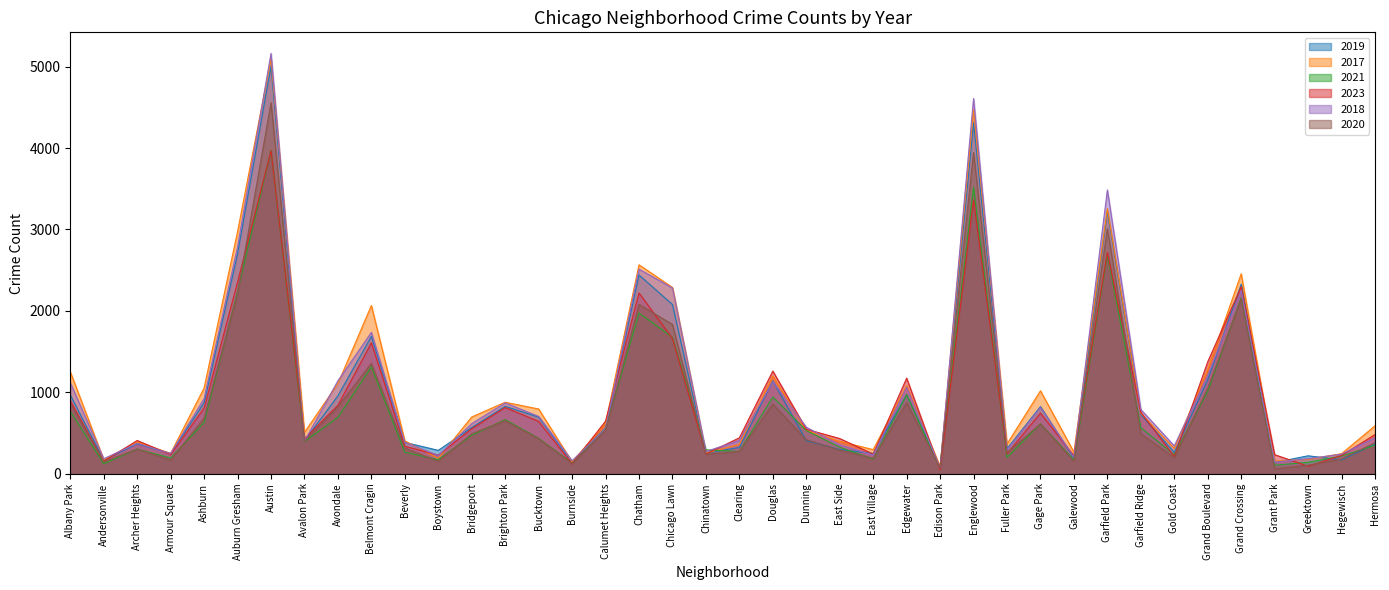

What is the minimum value shown in the chart?

49